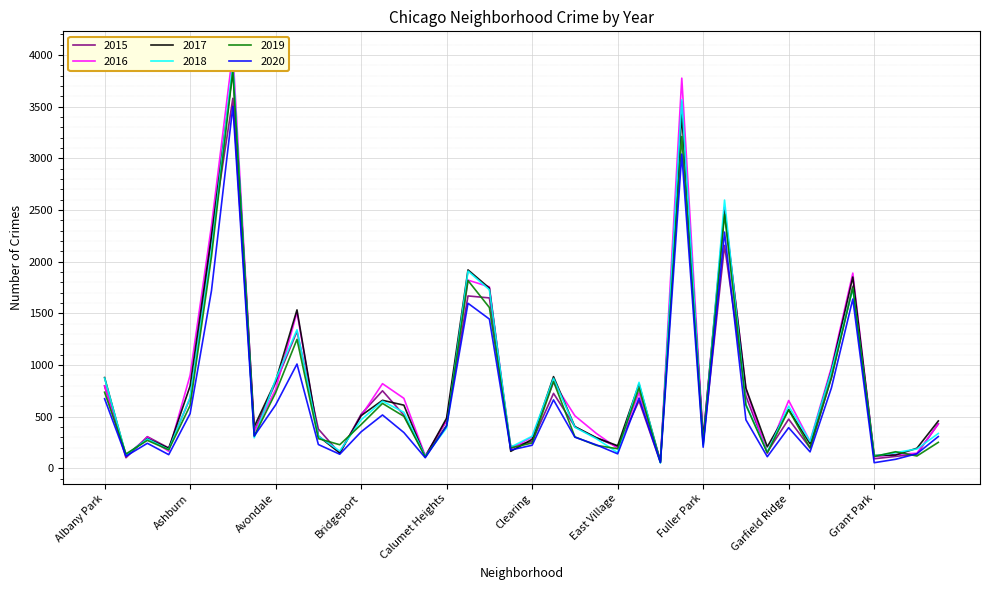

What value does the 2017 series have at Armour Square, to the nearest 100?

200